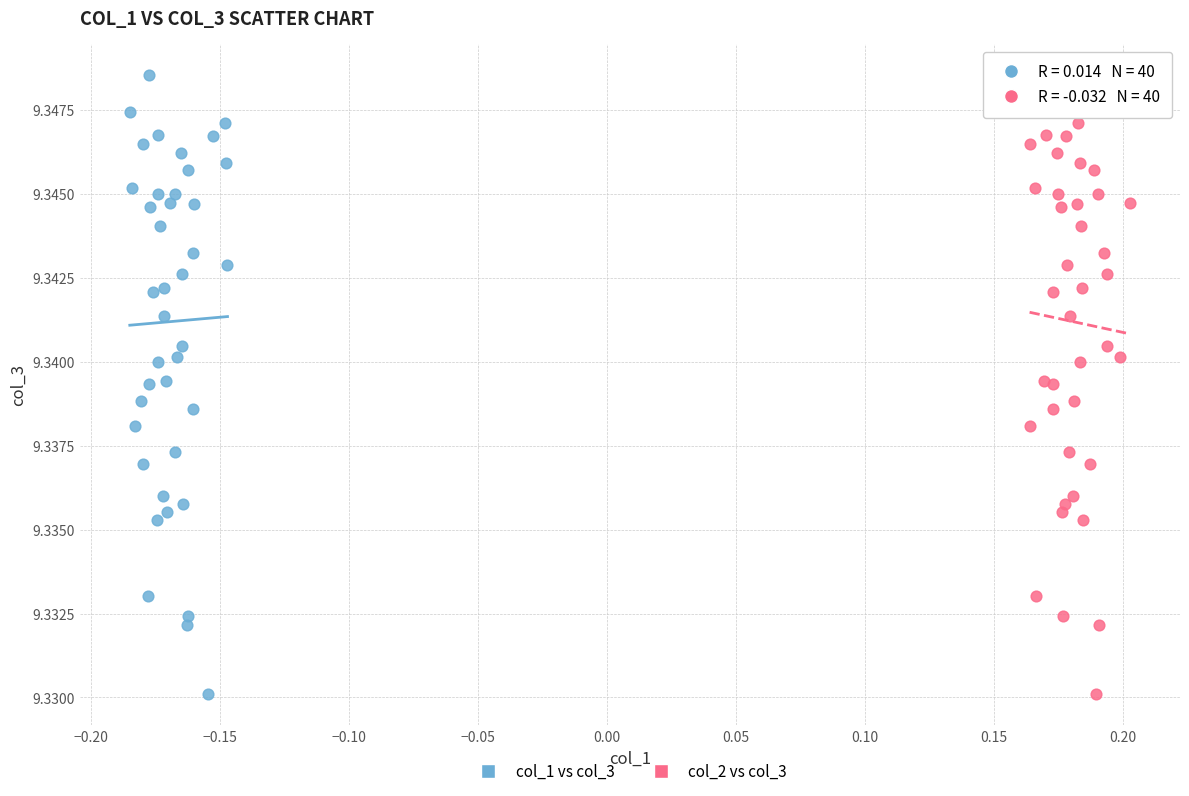

What are all the series names shown in the legend?

col_1 vs col_3, col_2 vs col_3